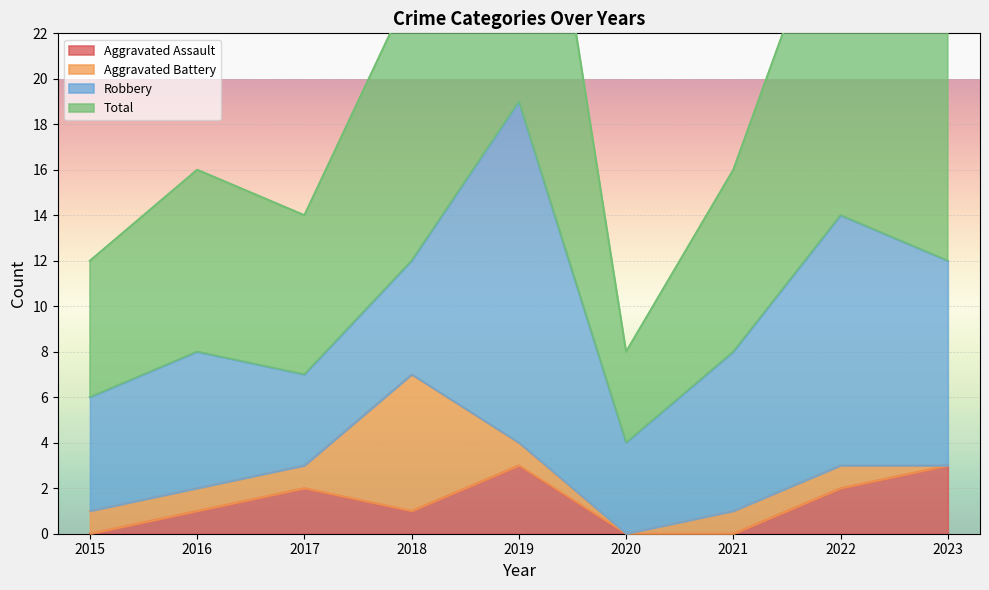

What is the difference between the maximum and second lowest values in the Total series?

26